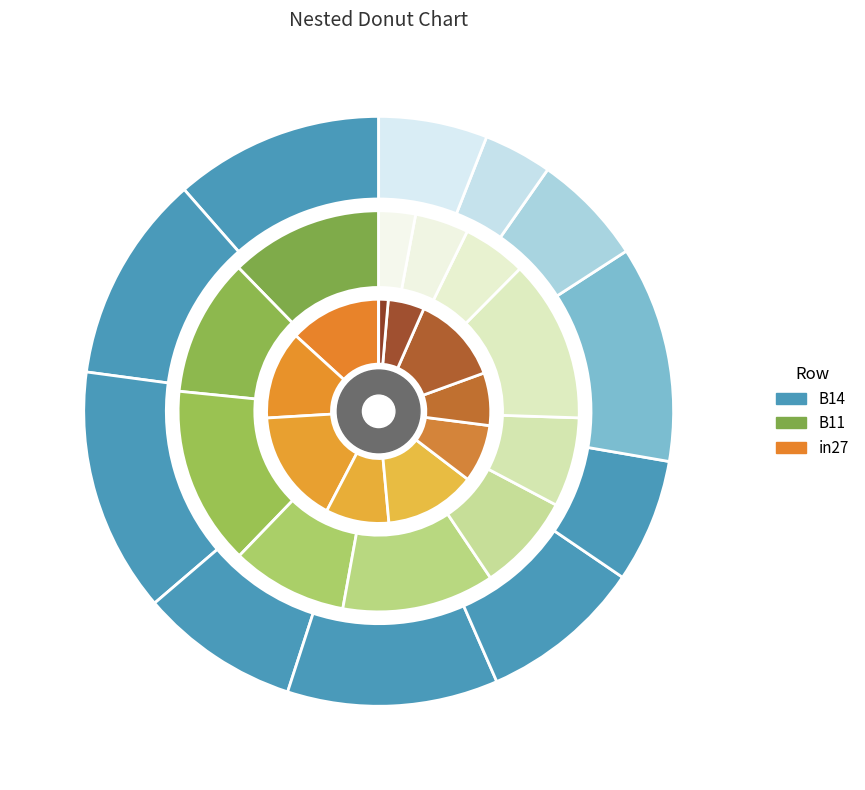

To the nearest percent, what portion does job443_scenario0_887 represent?

9%